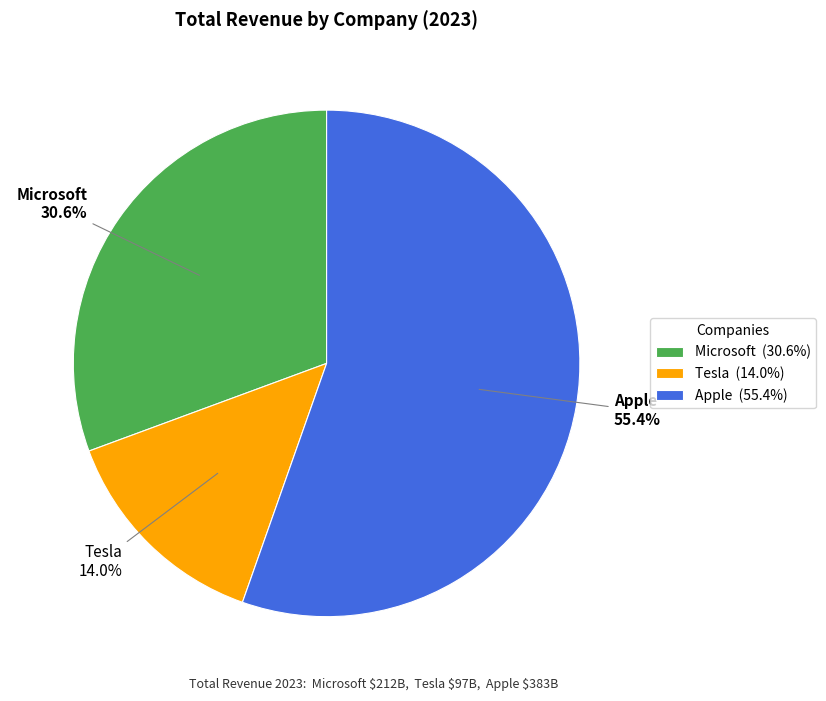

Rank the categories by value from lowest to highest.

Tesla, Microsoft, Apple